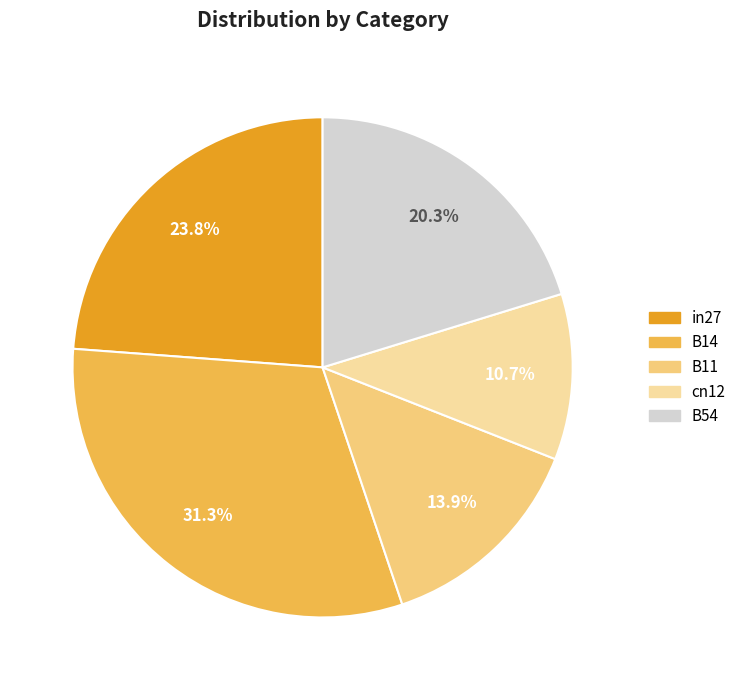

To the nearest percent, what is the average slice percentage?

20%